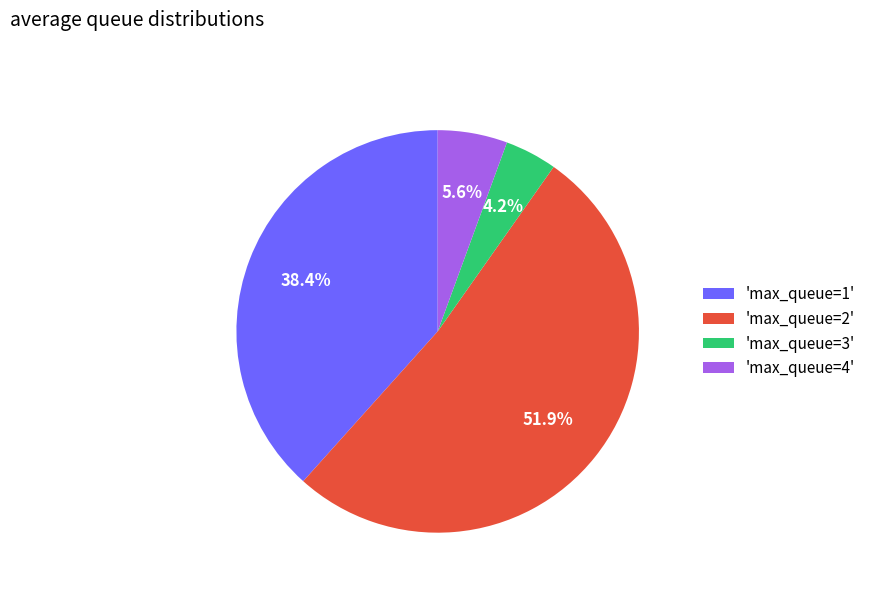

What is the total percentage of 'max_queue=4' and 'max_queue=3'?

9.8%